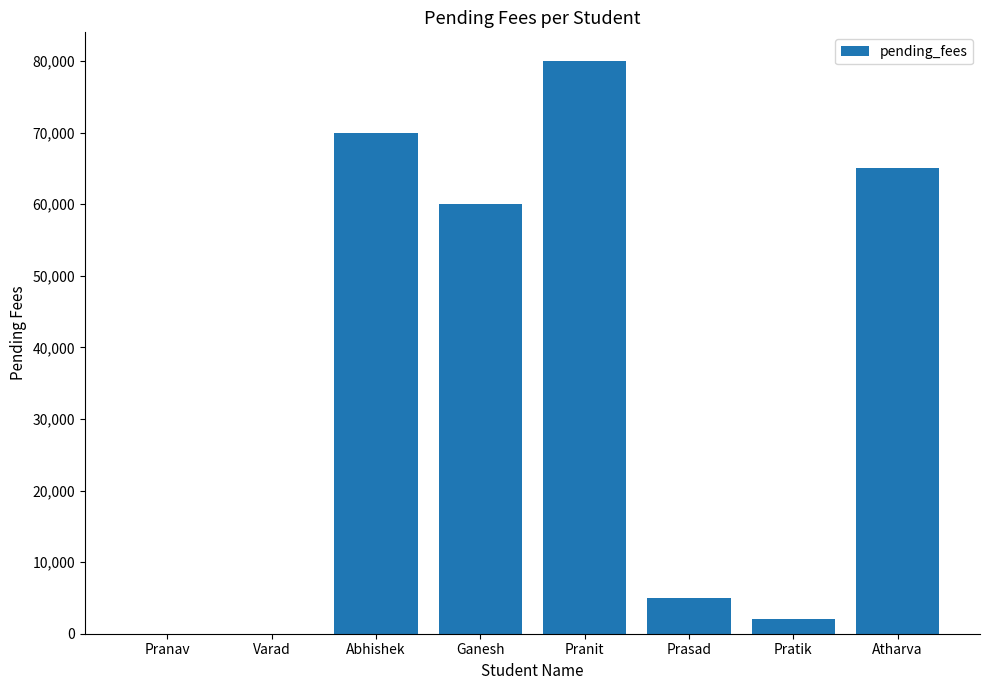

Which label corresponds to the largest value in the chart?

Pranit